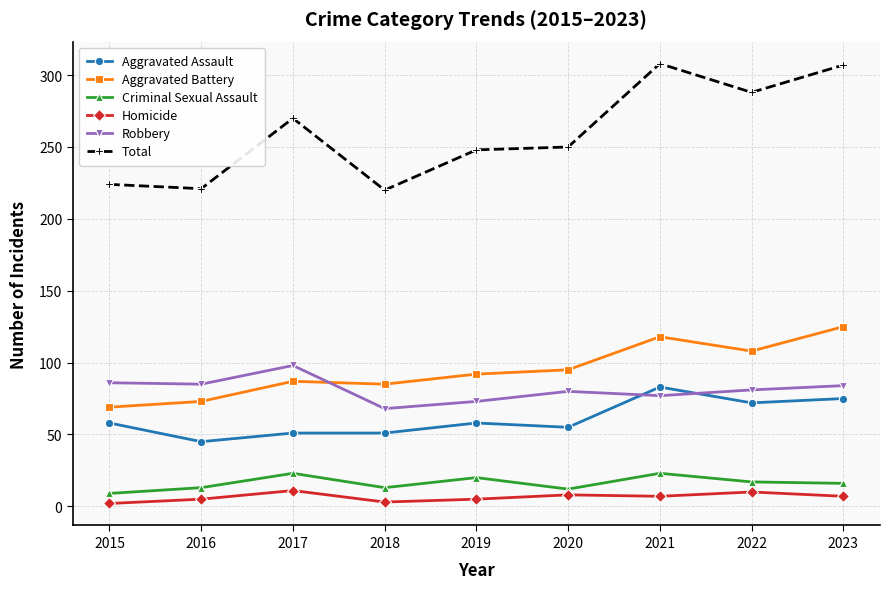

What is the average value of the Criminal Sexual Assault series?

16